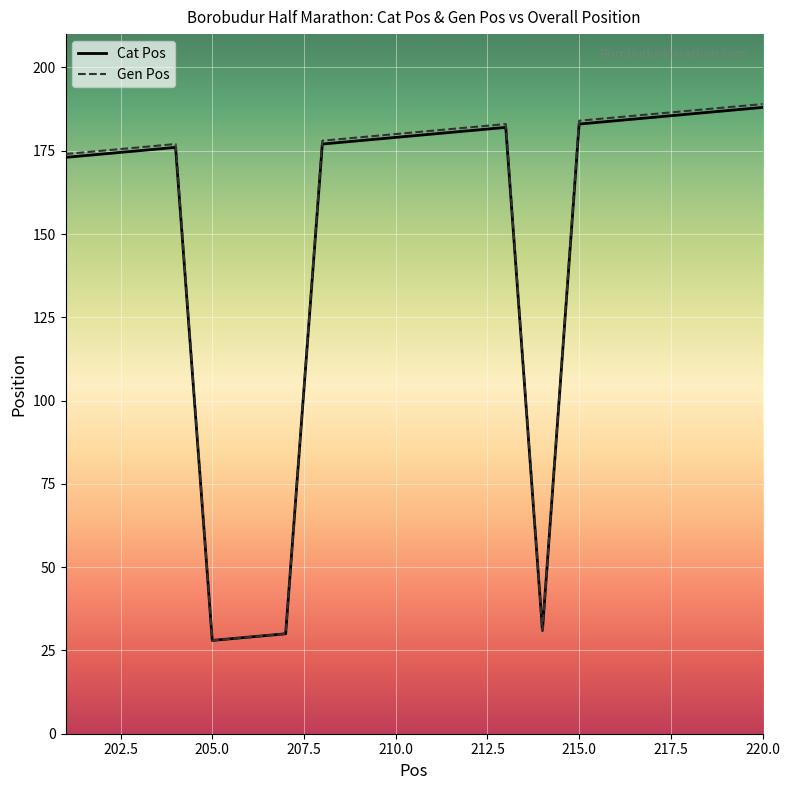

Which series has the largest range (max minus min)?

Gen Pos